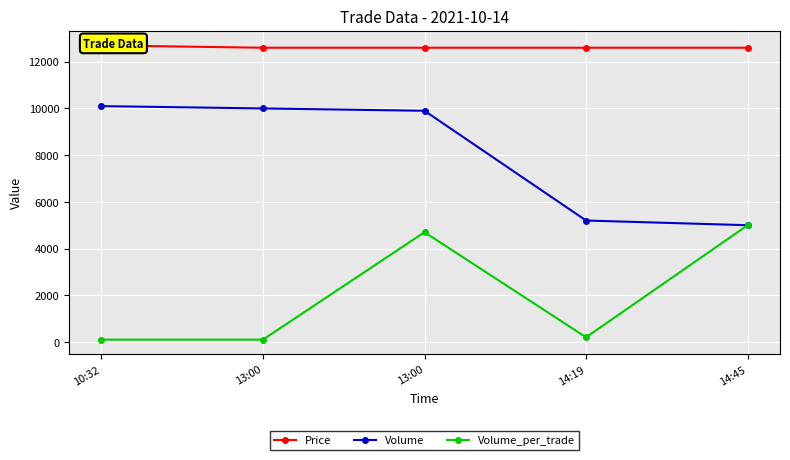

What is the approximate value of Volume_per_trade at 10:32, to the nearest 10?

100